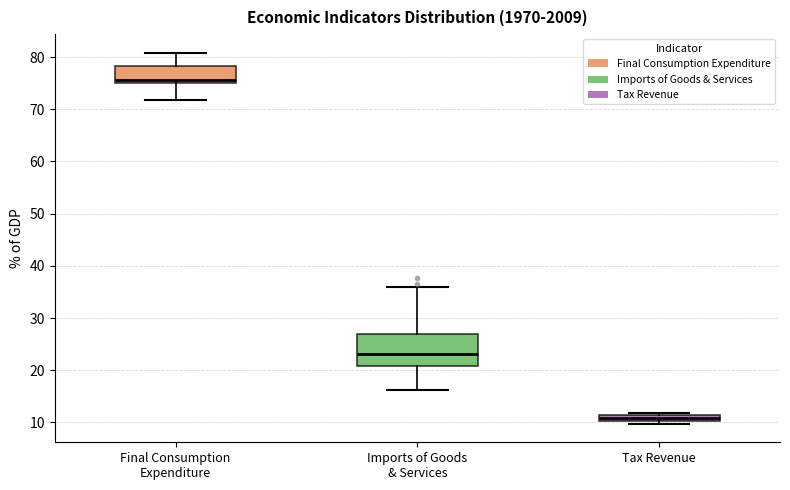

Which box's median line is the lowest?

Tax Revenue